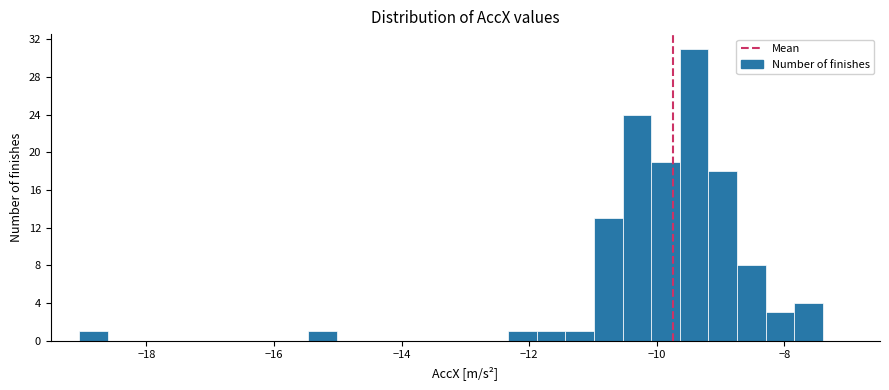

Read against the x-axis, roughly where is the centre of the tallest bar?

-9.4